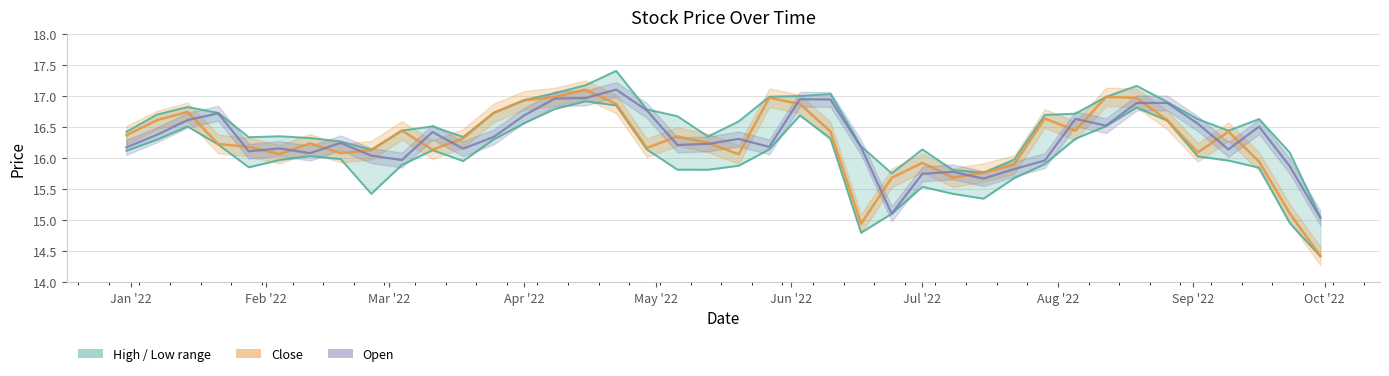

List the series in order of their peak value, highest first.

High, Close, Open, Low